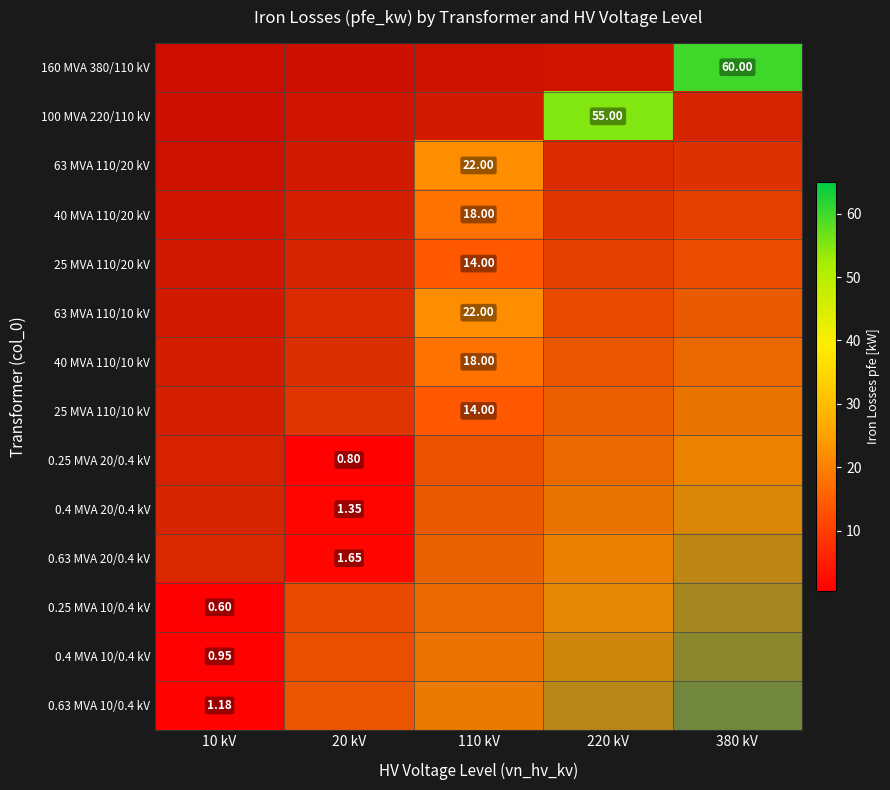

What is the spread (max minus min) of values at 380 kV?

60.0